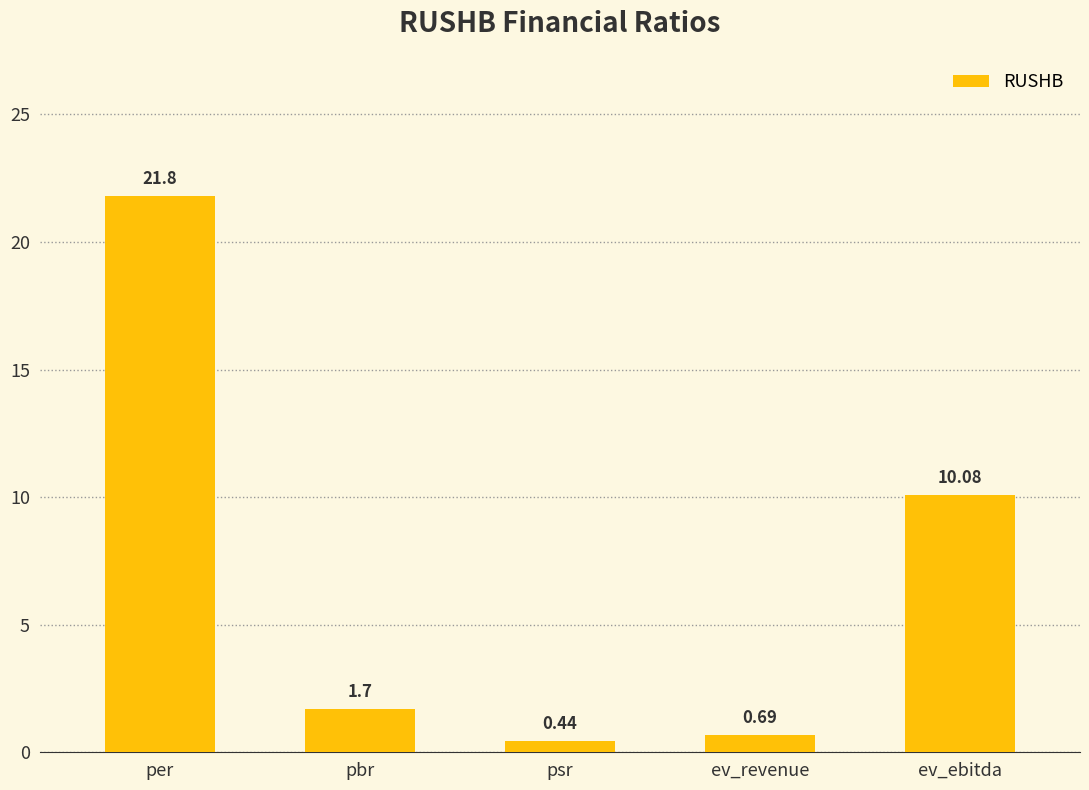

What is the difference between the maximum and minimum values?

21.4